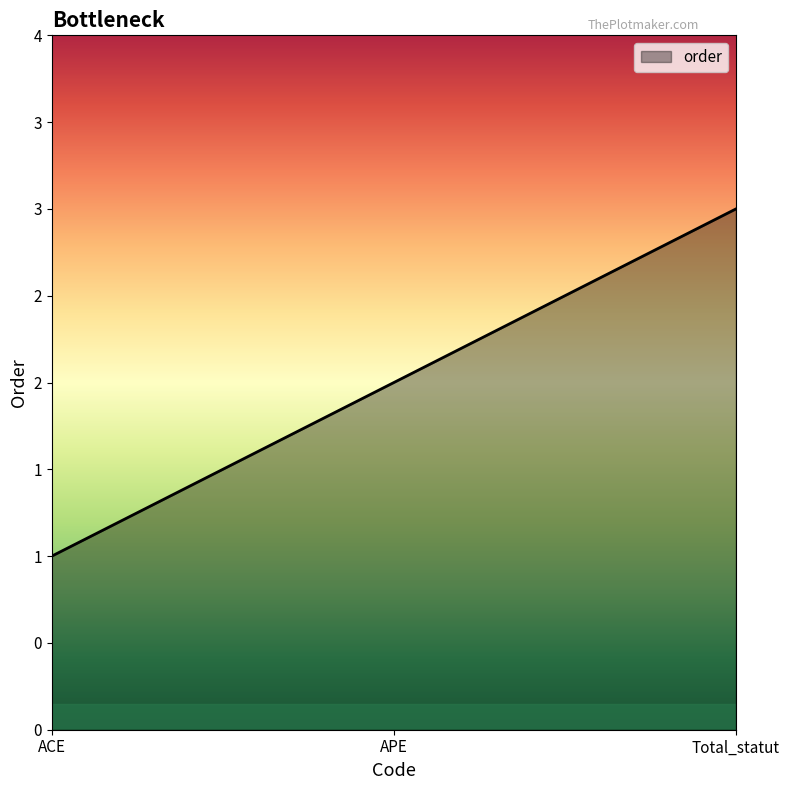

Reading left to right, transcribe all the data shown in this chart.

ACE=1	APE=2	Total_statut=3